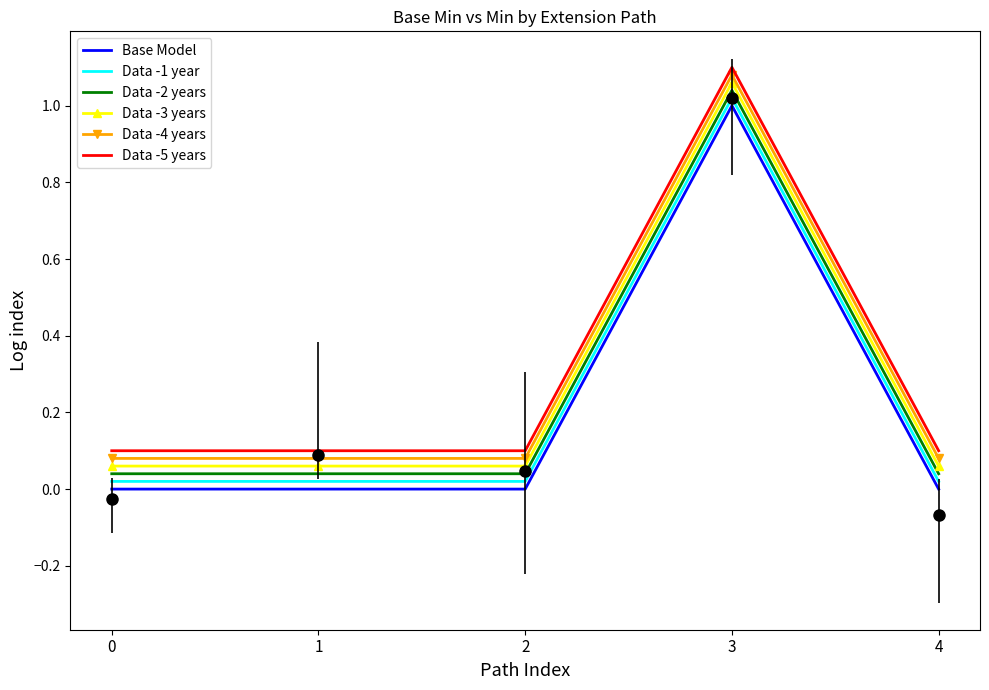

Which series has the largest total across all categories?

Data -5 years